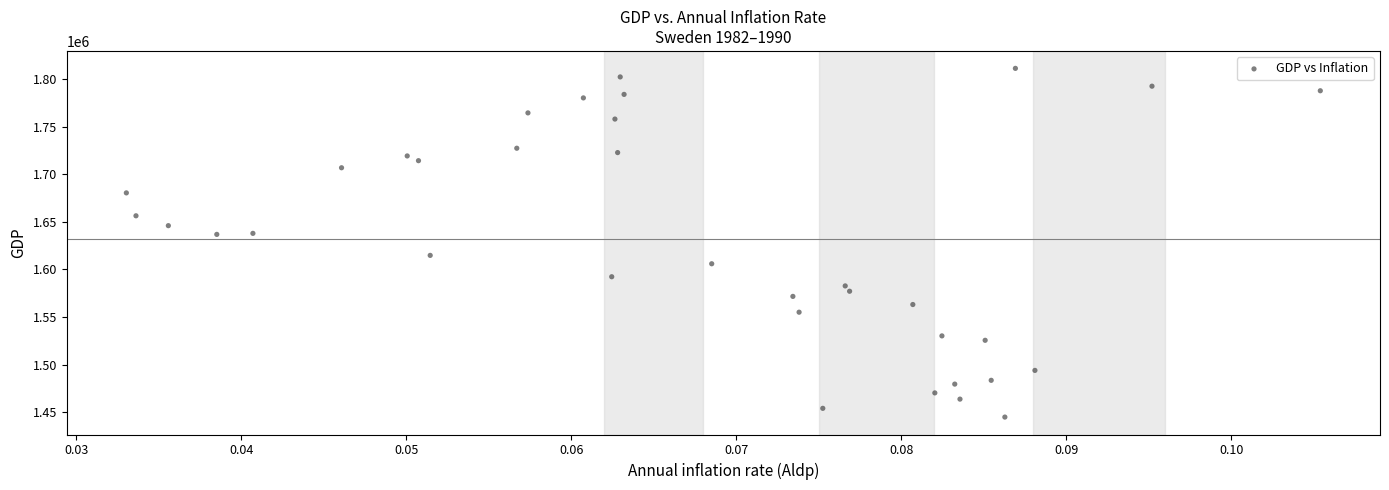

What is the range of Y values (max minus min)?

366081.7